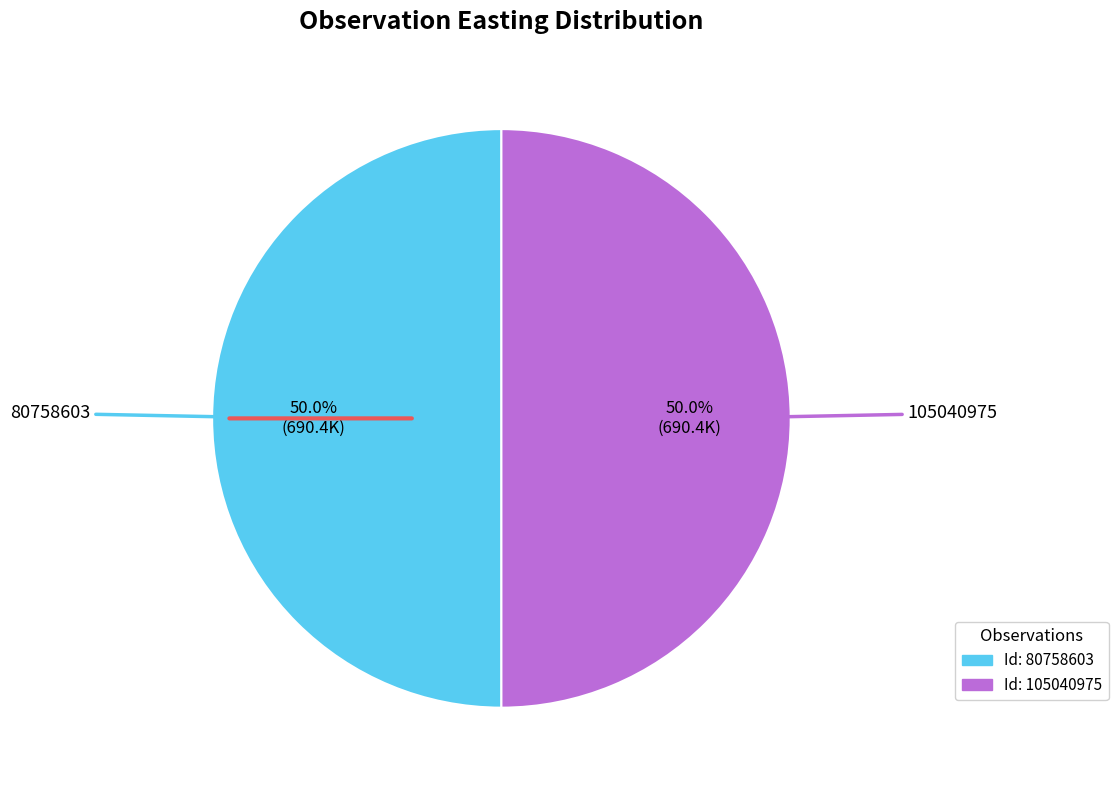

Approximately how many times larger is the value at Id: 105040975 compared to Id: 80758603?

1.0